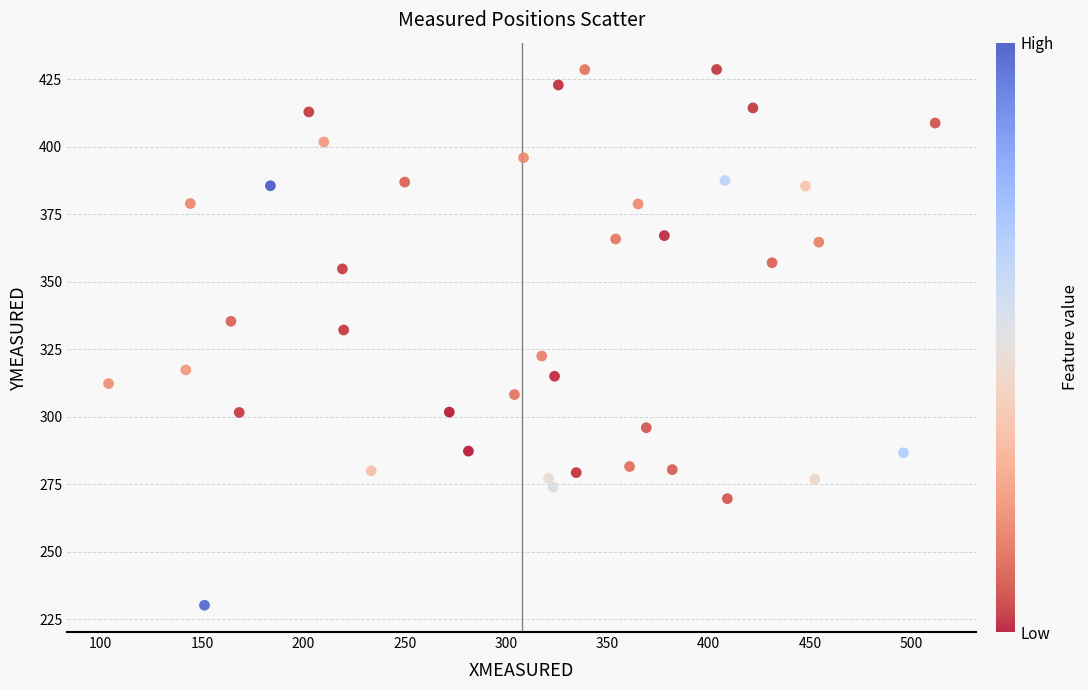

What is the range of Y values (max minus min)?

198.4